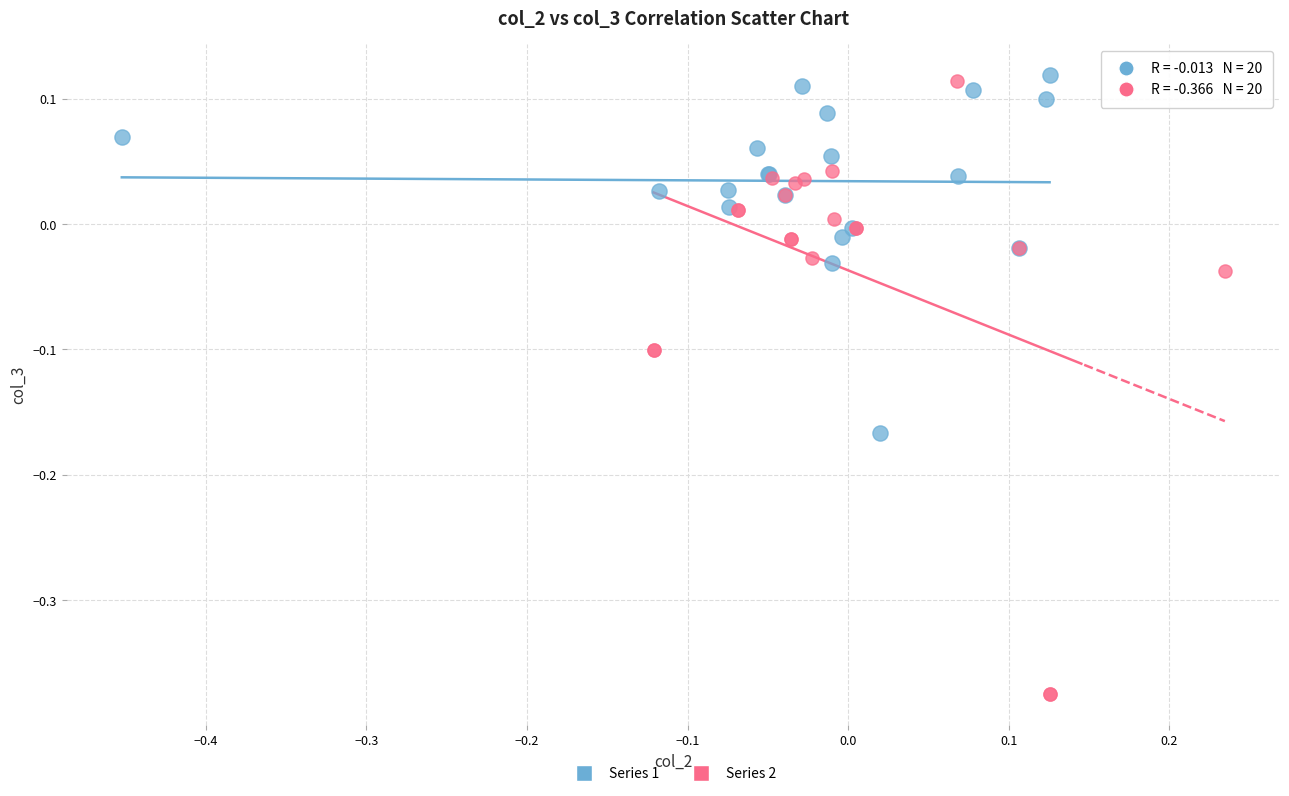

Which series has the widest spread of Y values?

Series 2